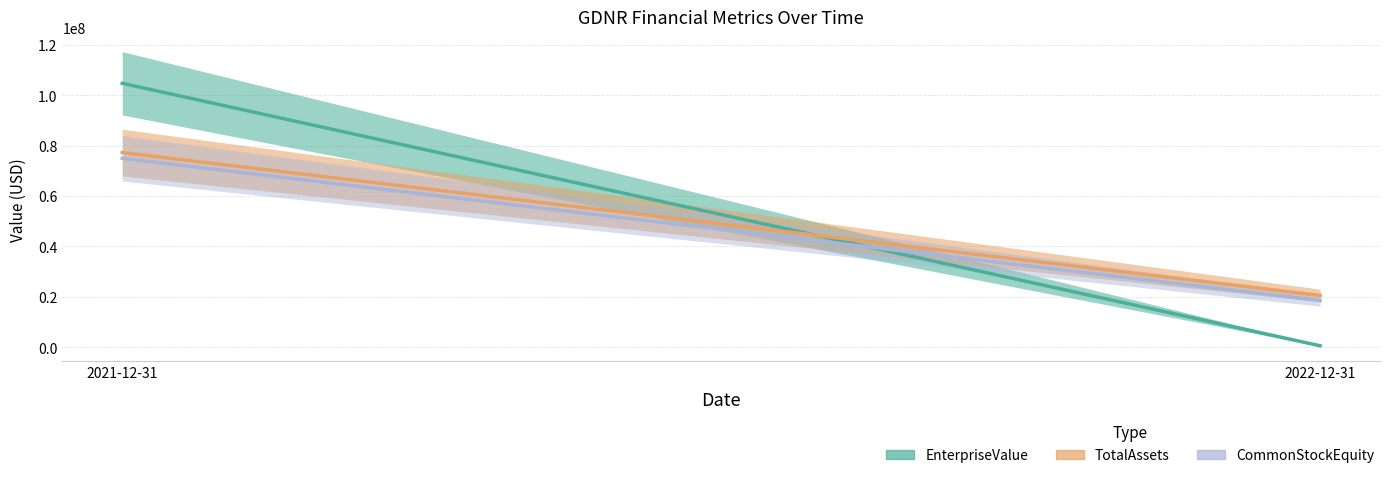

Reading right to left, transcribe all the data shown in this chart.

EnterpriseValue: 2022-12-31=577880	2021-12-31=104689776
TotalAssets: 2022-12-31=20563541	2021-12-31=77205633
CommonStockEquity: 2022-12-31=18534184	2021-12-31=74936044